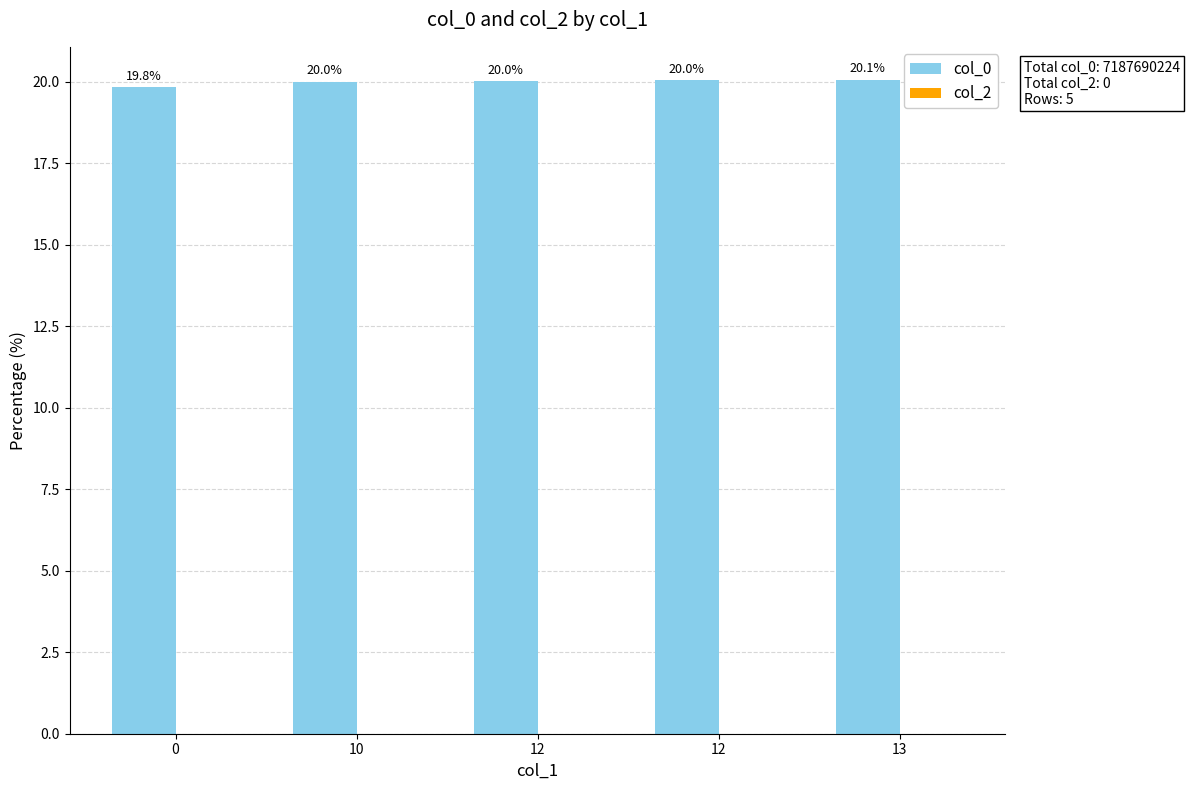

Are the bars horizontal?

No